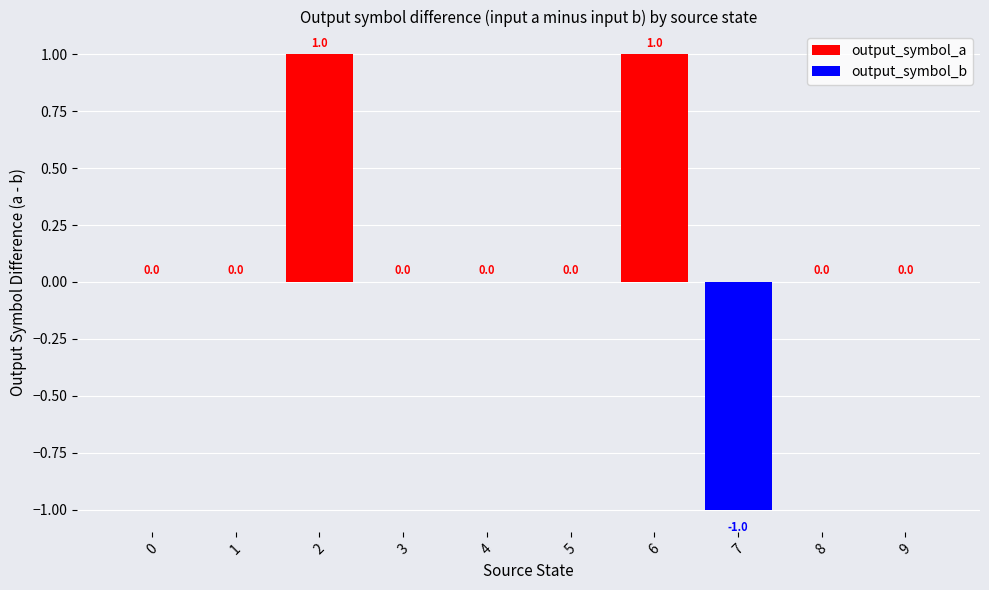

Read the value at 6.

1